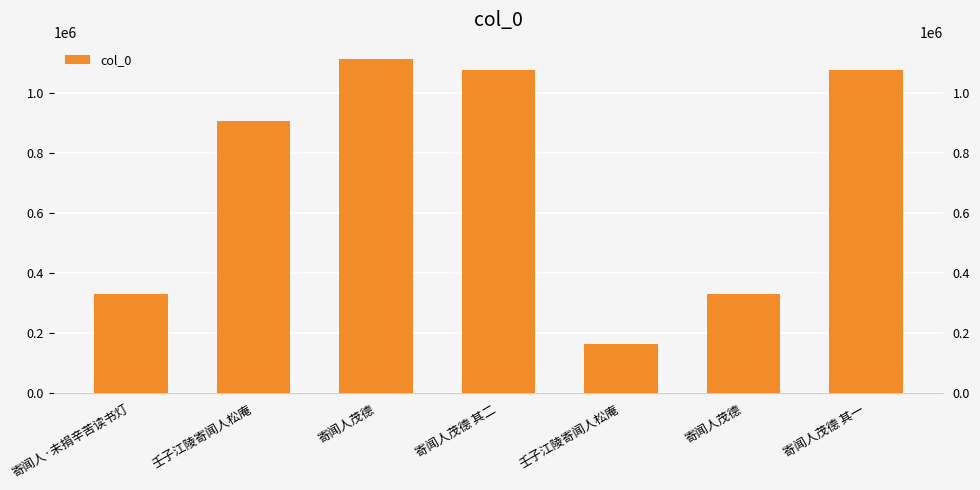

Reading left to right, what are all the values shown in this chart?

寄闻人·未捐辛苦读书灯=330644	壬子江陵寄闻人松庵=909052	寄闻人茂德=1113717	寄闻人茂德 其二=1076675	壬子江陵寄闻人松庵=164706	寄闻人茂德=330459	寄闻人茂德 其一=1076674